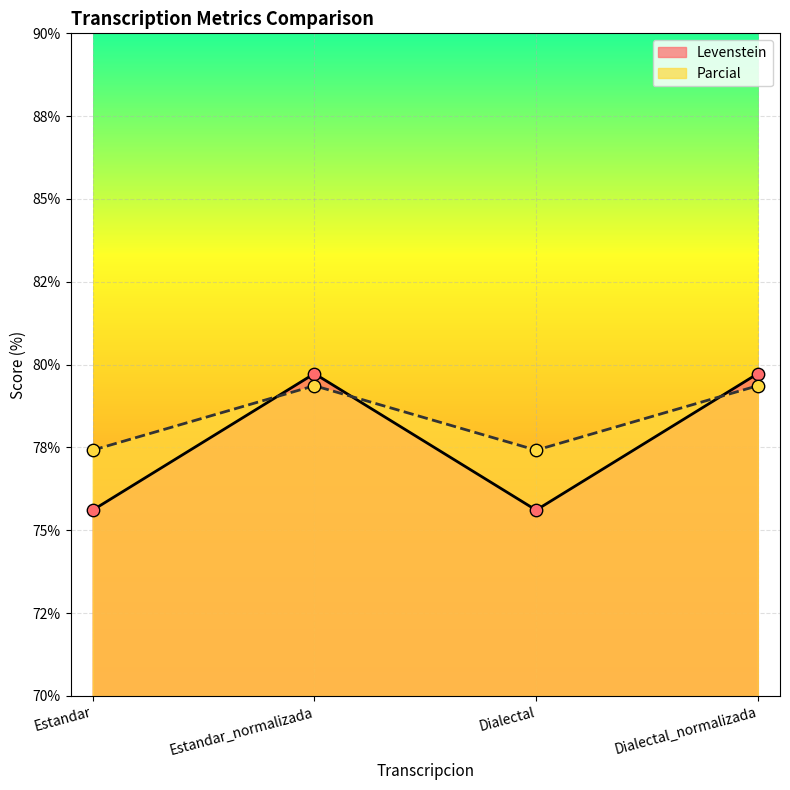

Is the value of Parcial at Dialectal greater than the value of Levenstein at Dialectal?

Yes